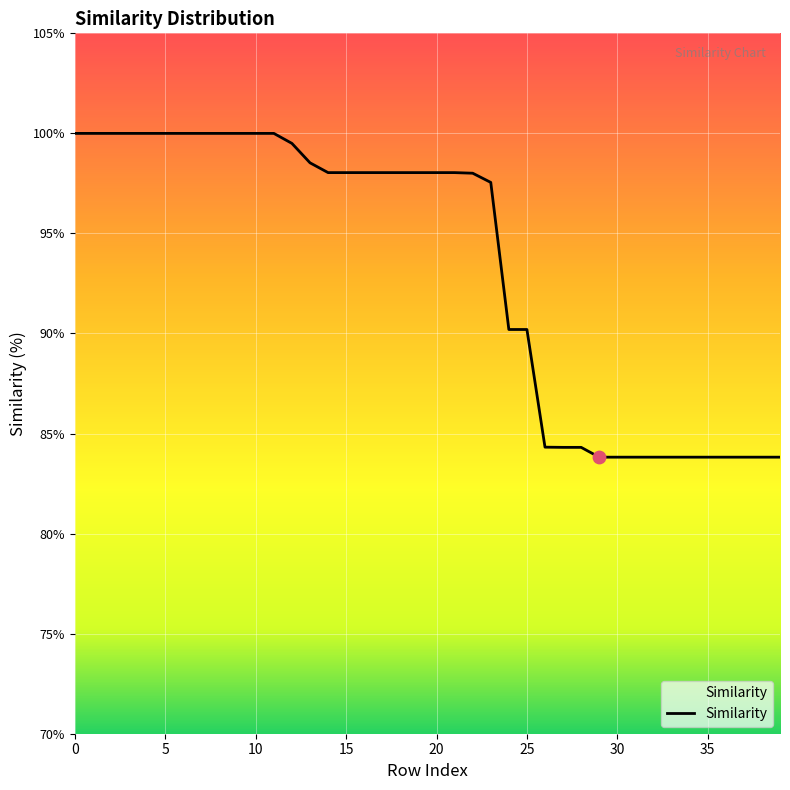

What is the difference between the maximum and minimum values?

16.2